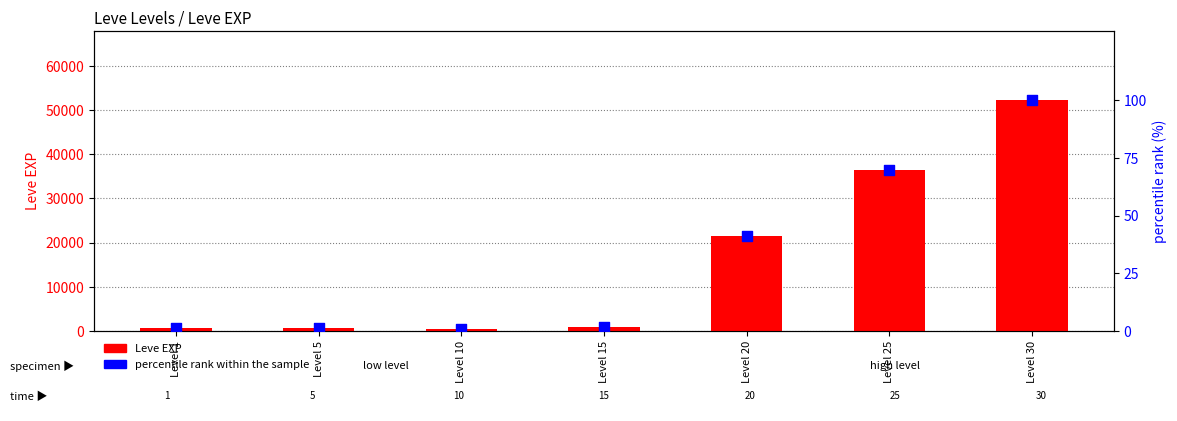

Which series has the largest Y range (max minus min)?

Leve EXP